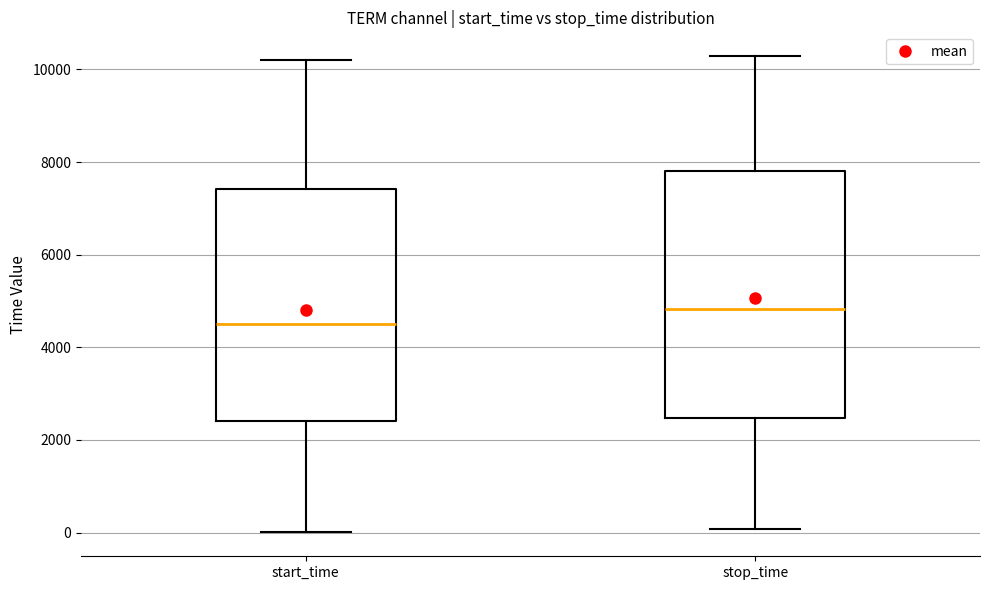

Reading left to right, read every box against the y-axis: the position of its median line, the range the box covers, and the ends of its whiskers. The values are not printed on the chart, so give them approximately, as read against the axis.

start_time: median 4400, box 2400 to 7400, whiskers 0 to 10200
stop_time: median 4800, box 2400 to 7800, whiskers 0 to 10200